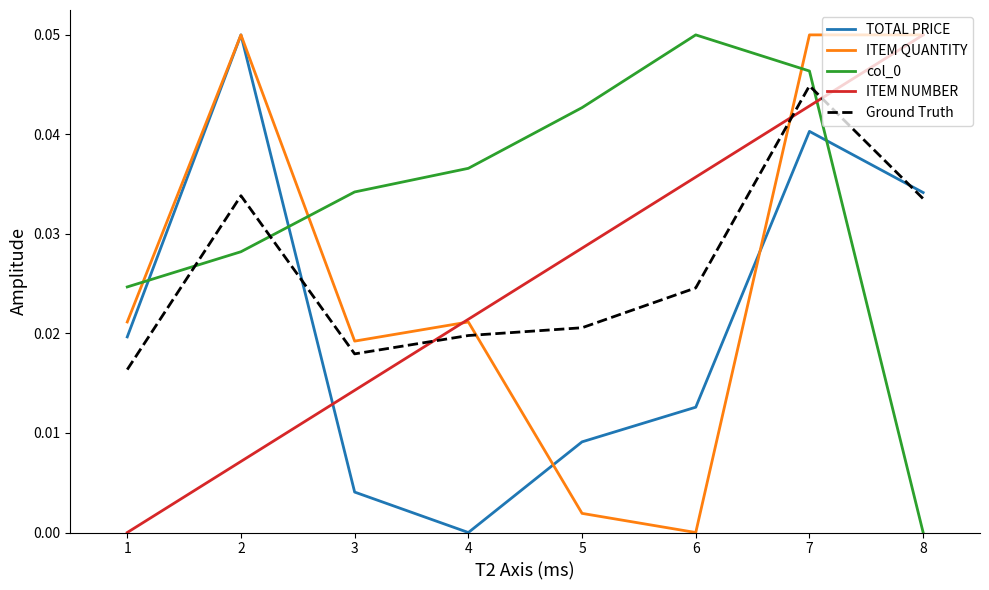

Which category has the lowest value in the TOTAL PRICE series?

4